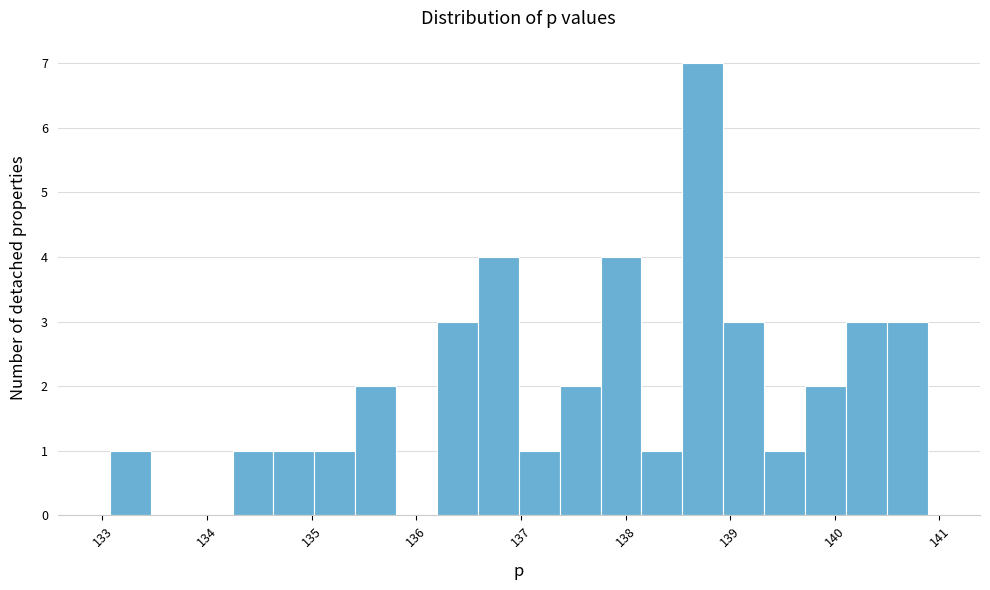

Around what value on the x-axis is the tallest bar? Give the approximate position of its centre, as read against the axis.

138.7